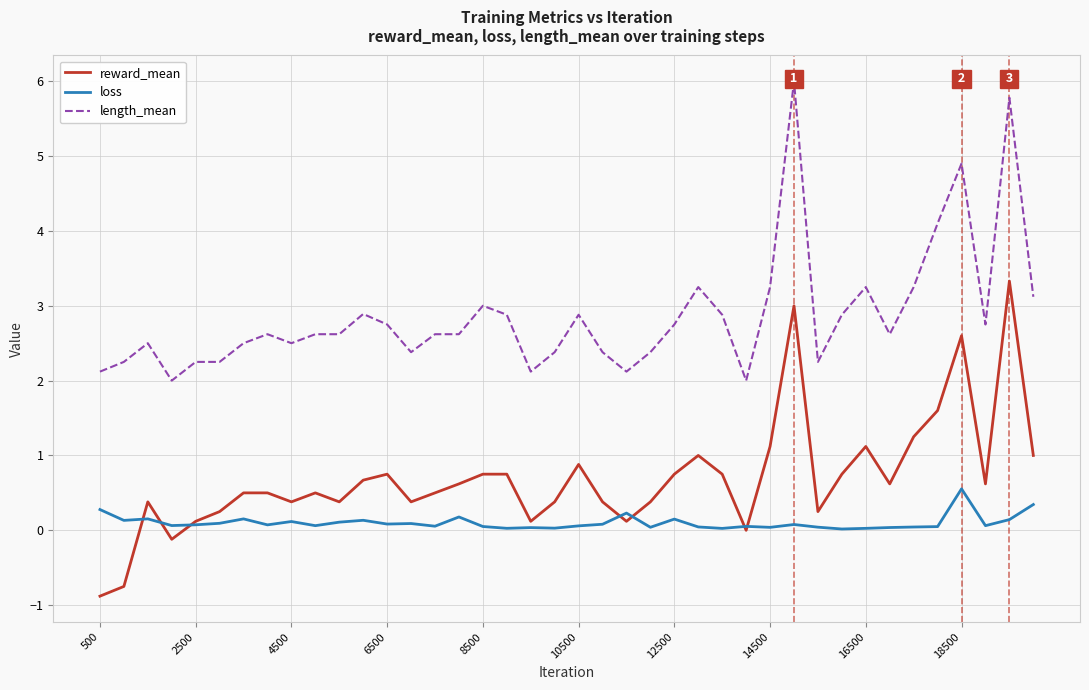

What is the lowest value of the reward_mean series?

-0.9